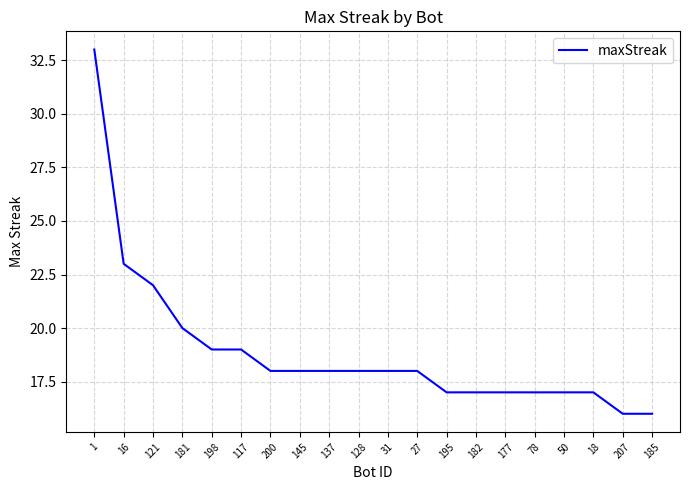

Reading left to right, what are all the values shown in this chart?

1=33	16=23	121=22	181=20	198=19	117=19	200=18	145=18	137=18	128=18	31=18	27=18	195=17	182=17	177=17	78=17	50=17	18=17	207=16	185=16